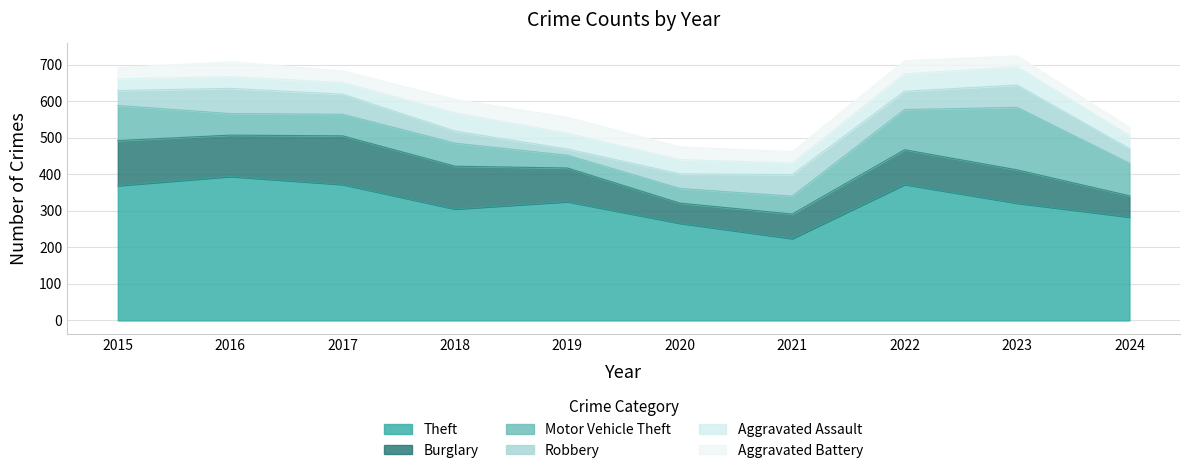

How many intersections are there between Motor Vehicle Theft and Burglary?

1